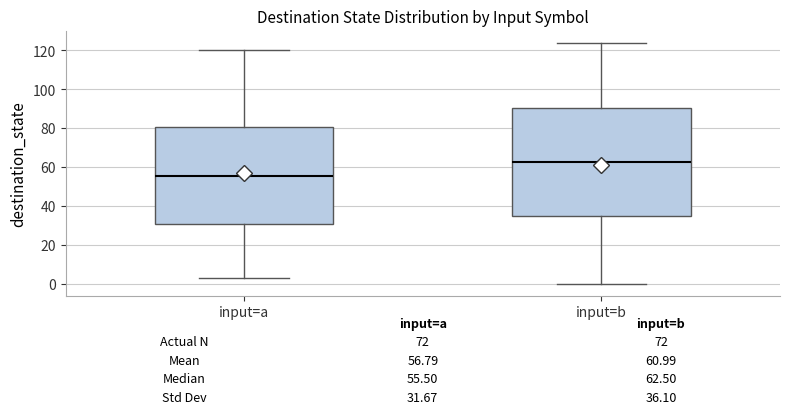

Which box's median line is the lowest?

input=a